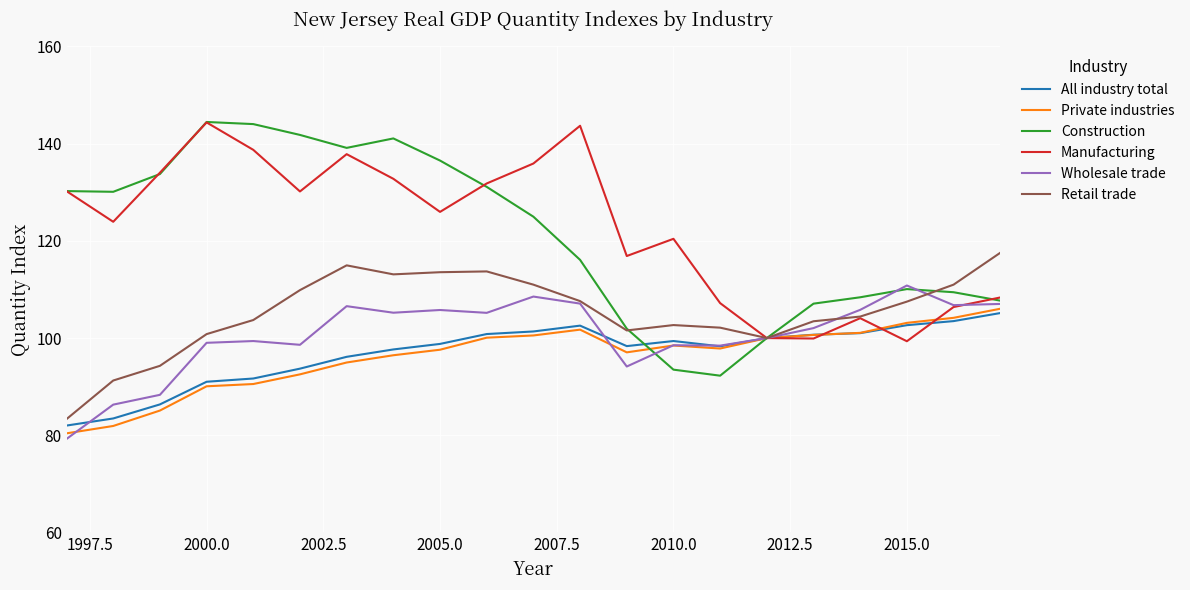

At how many categories does at least one series exceed 96?

21